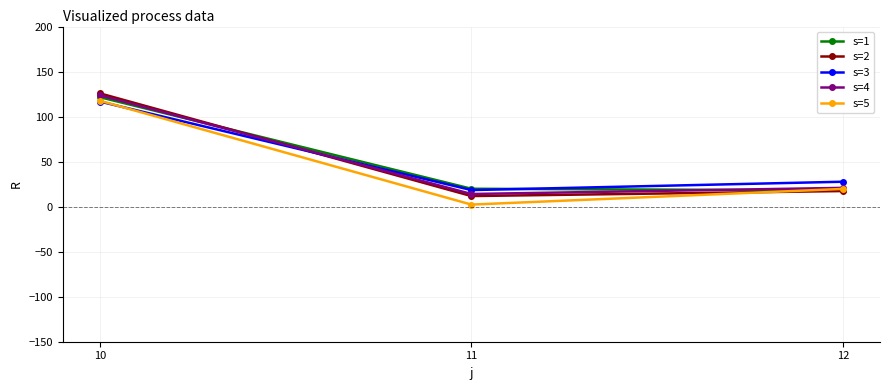

List the labels in order of s=2 value, smallest first.

11, 12, 10